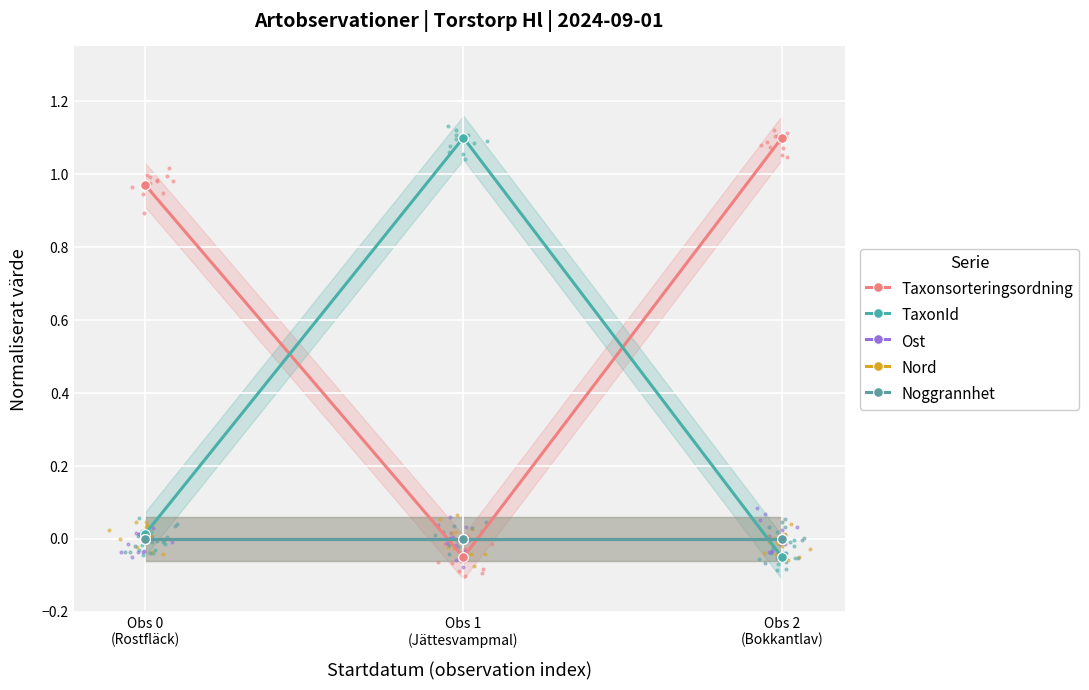

What is the label of the 3rd point from the right?

Obs 0
(Rostfläck)